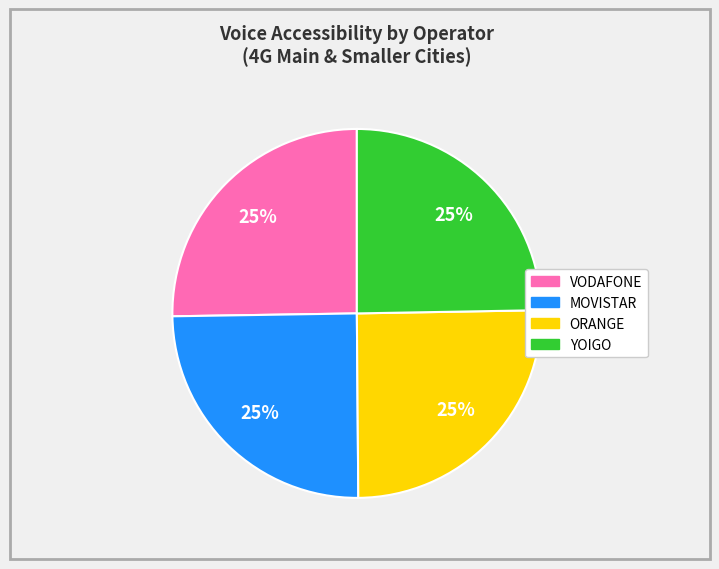

True or false: YOIGO accounts for 25% of the total.

True